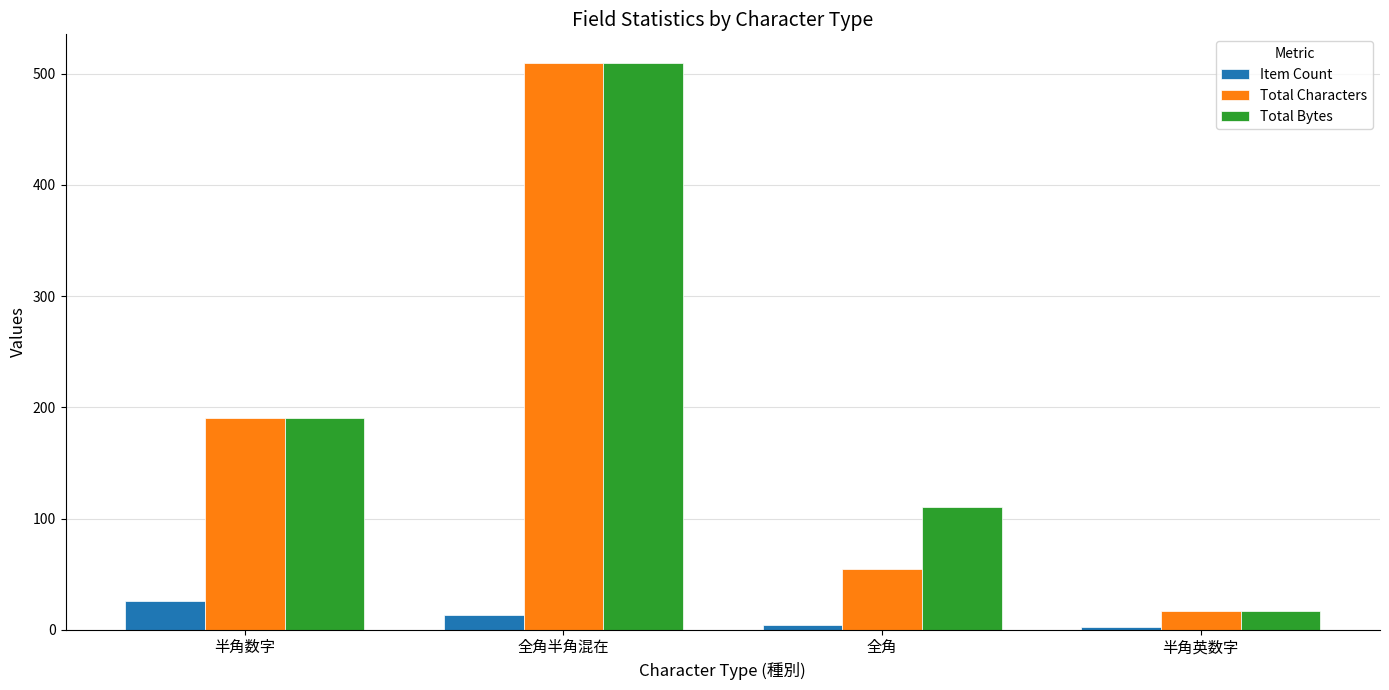

The Total Characters series shows 55 at 全角. True or false?

True